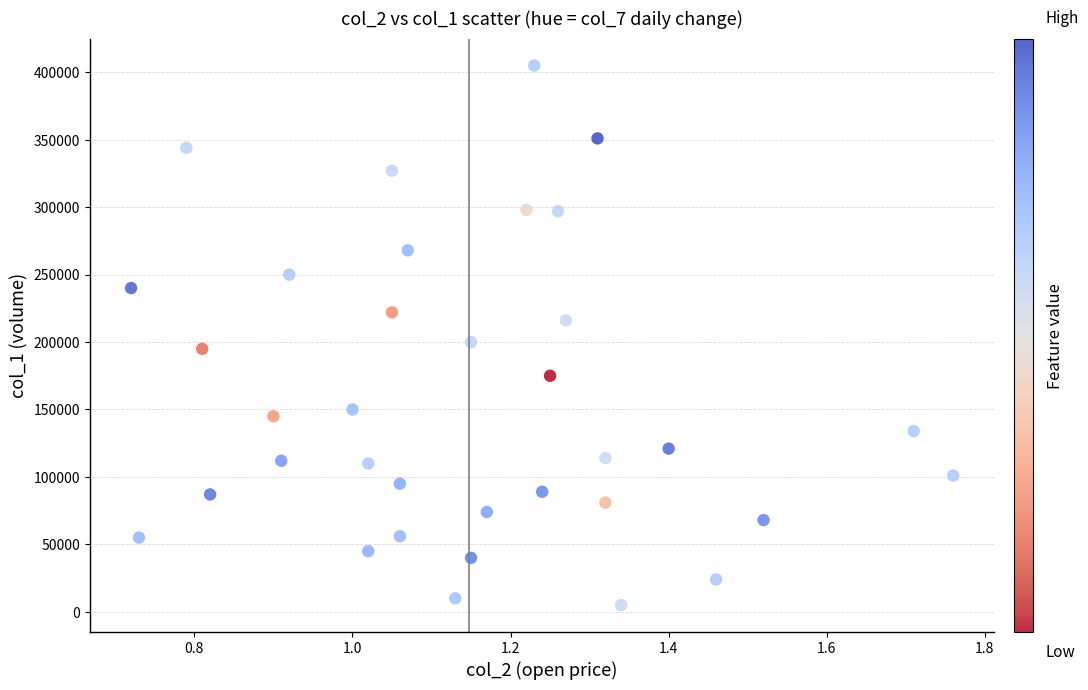

What is the range of Y values (max minus min)?

400000